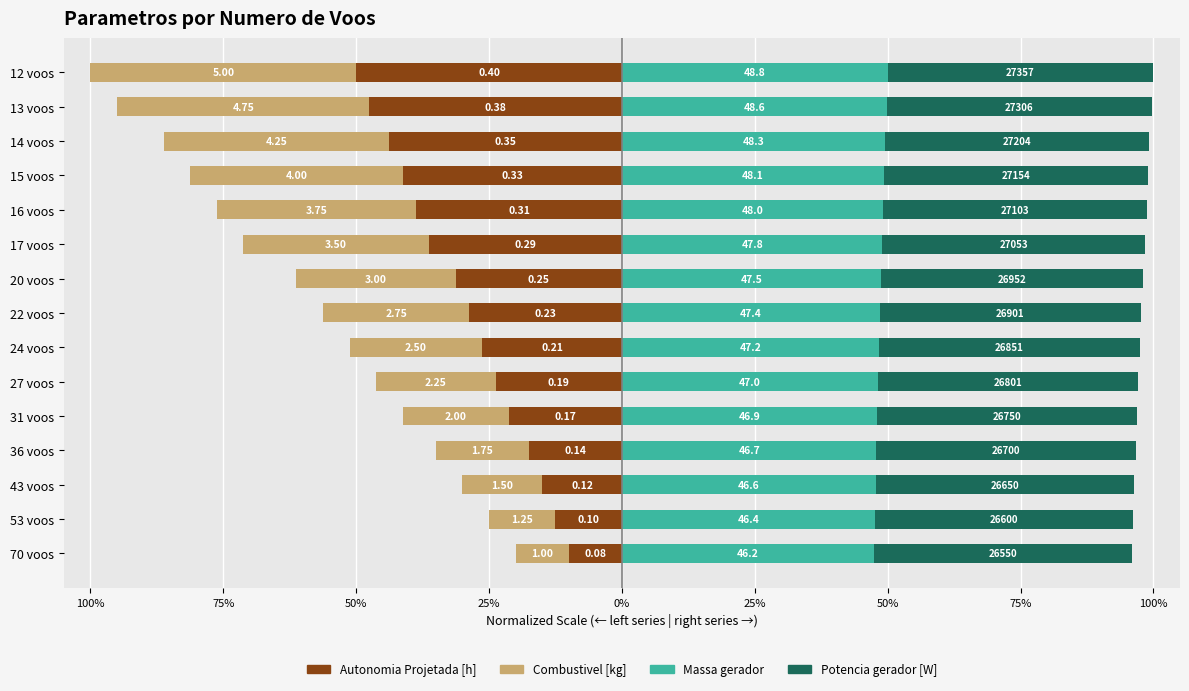

How many series are shown in this chart?

4